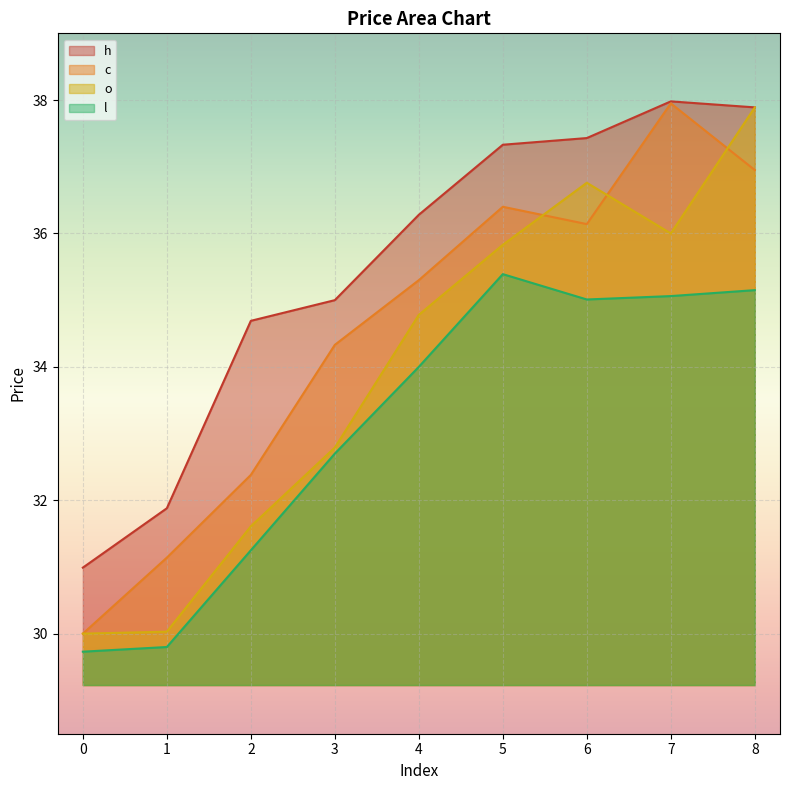

True or false: l and c intersect in this chart.

False